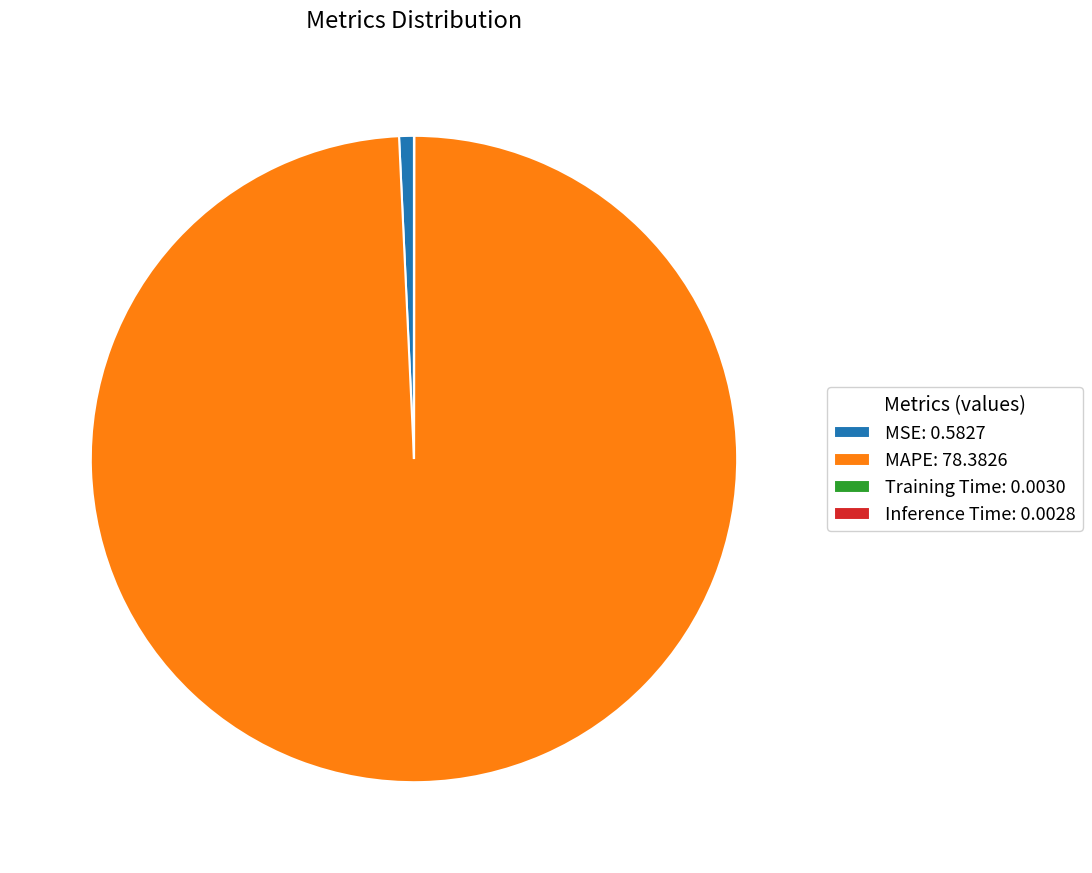

The MSE: 0.5827 slice represents 12% of the pie. True or false?

False